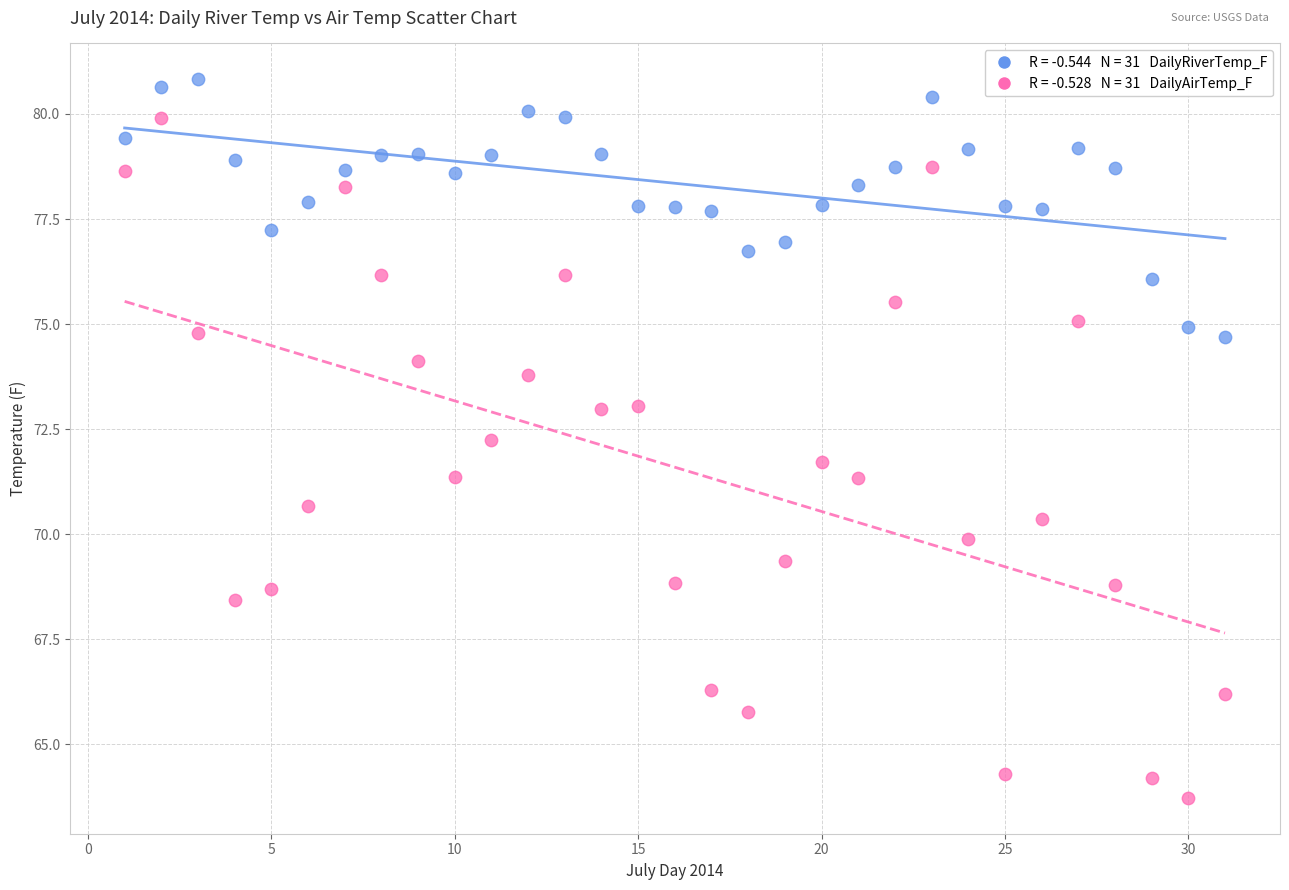

Across all data points, what is the range of Y values (max minus min)?

17.1